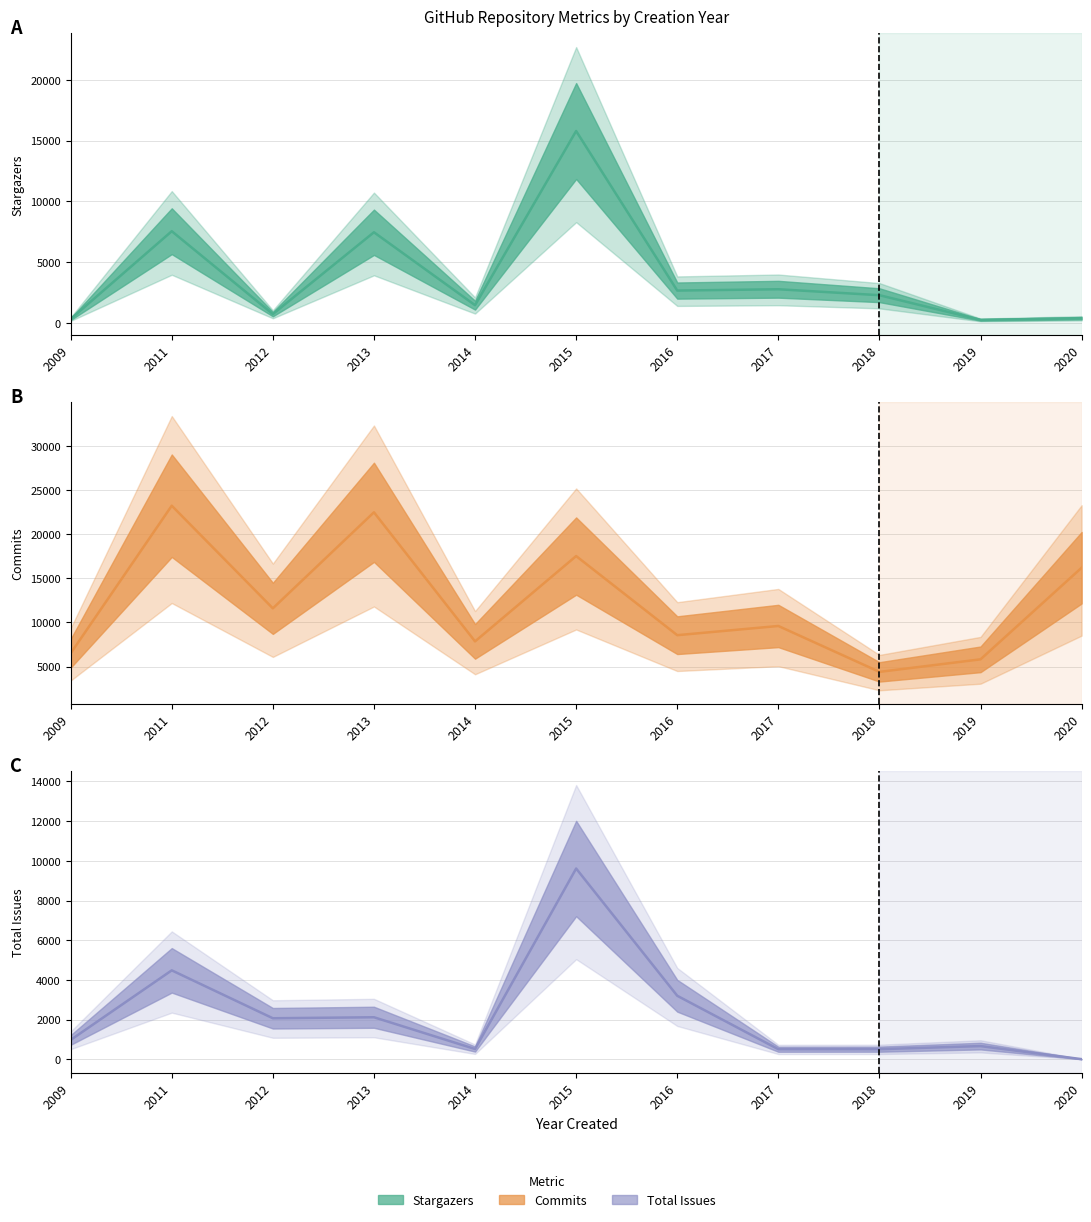

What is the lowest value of the commits series?

4396.8